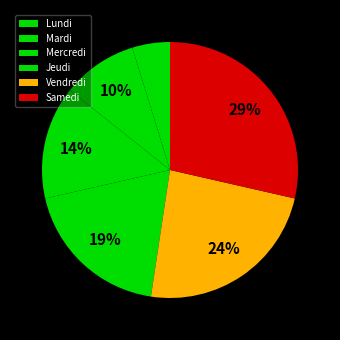

Is there any slice that represents more than half of the pie?

No